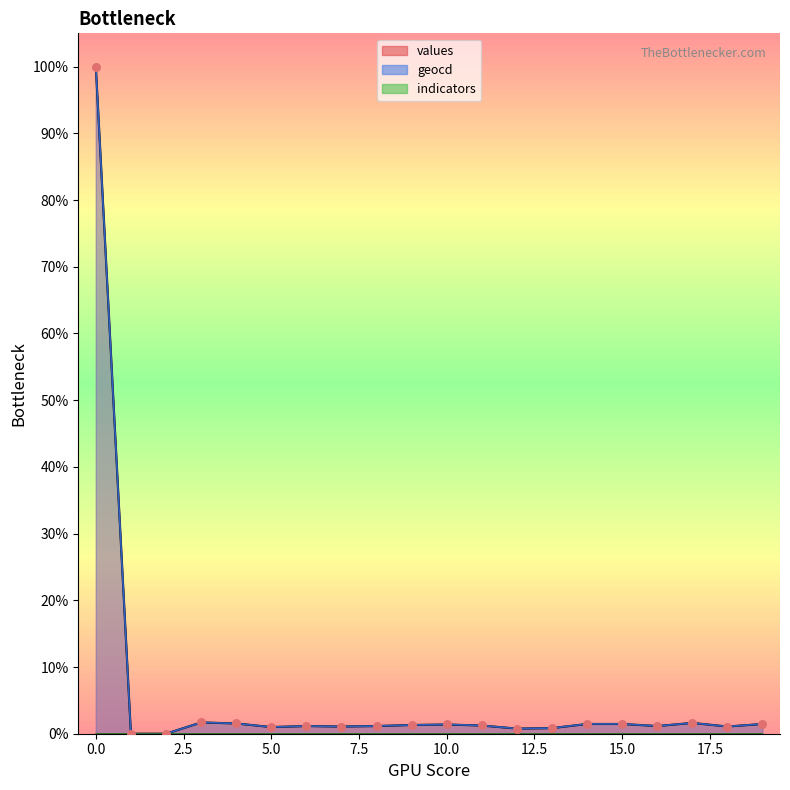

Which series has the largest Y range (max minus min)?

values